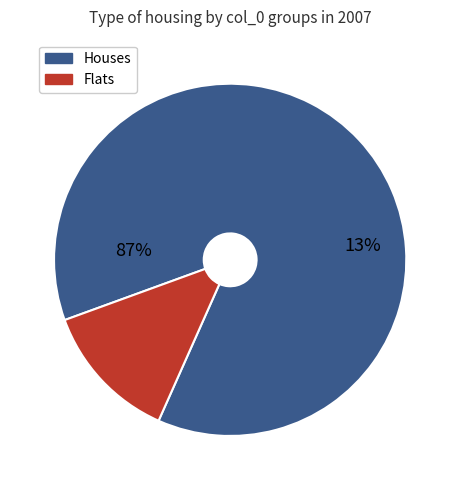

Do 1 and 2 together represent more than half of the pie?

No